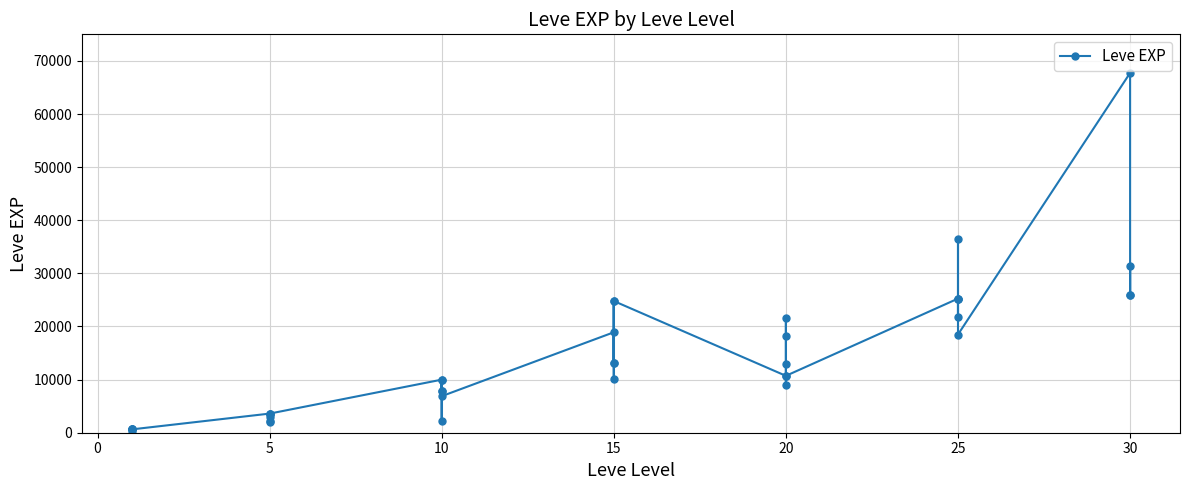

The chart shows a value of 301 at 15. True or false?

False